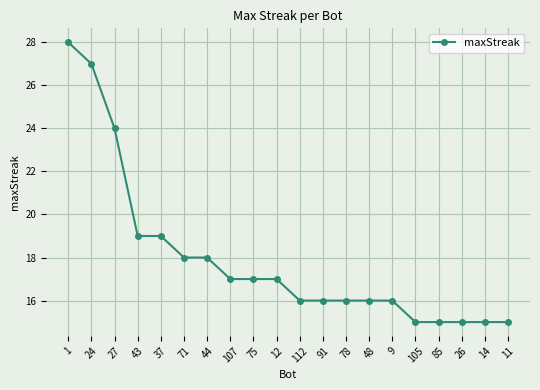

What is the ratio of the value at 37 to the value at 43?

1.0